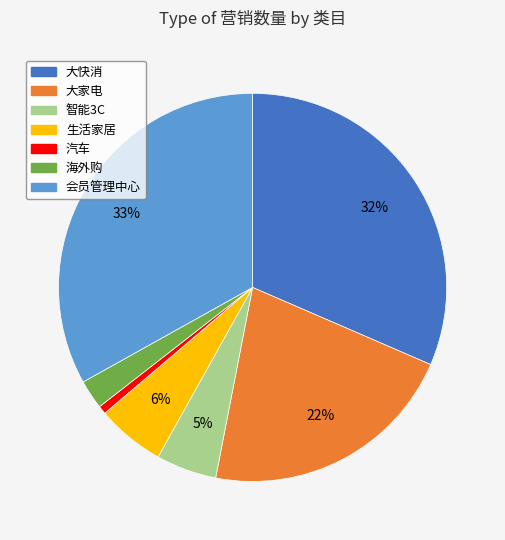

How many segments does this pie chart have?

7